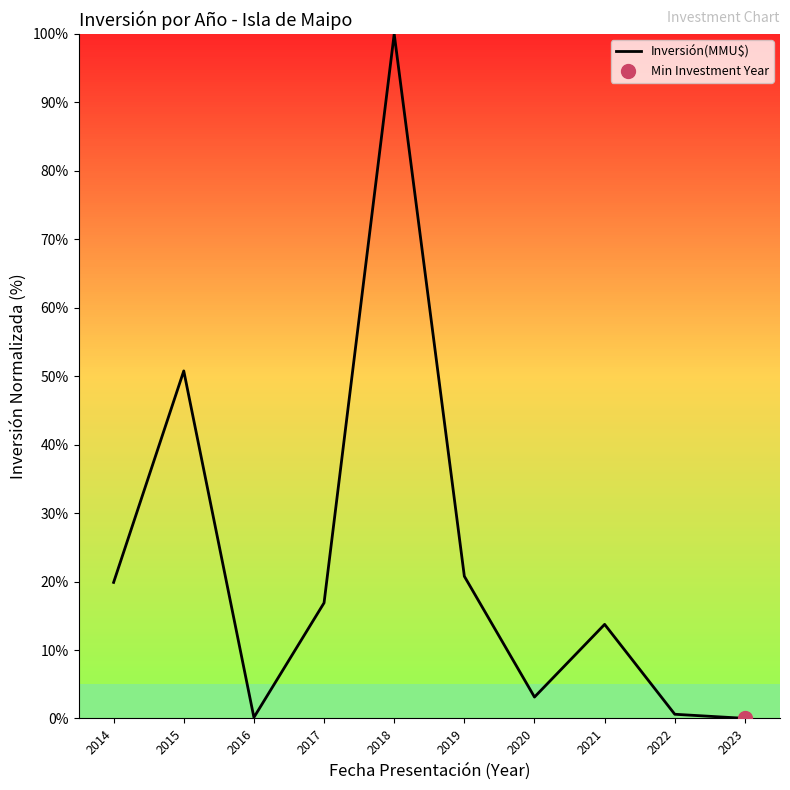

How many data points does each series have?

10